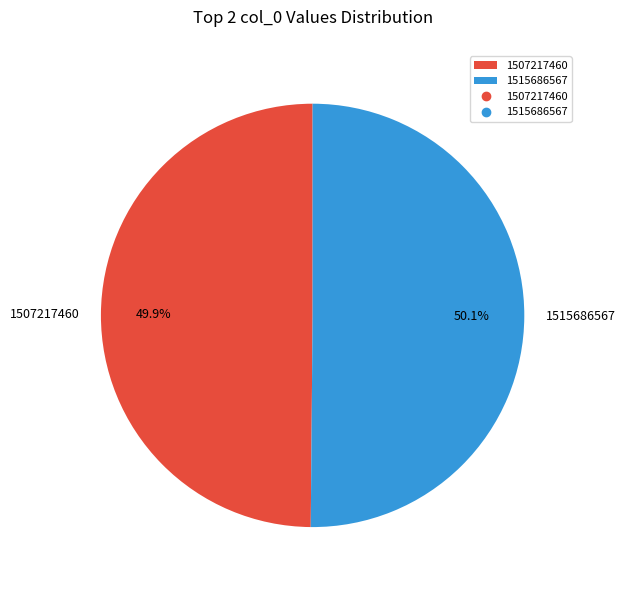

What is the ratio of the value at 1515686567 to the value at 1507217460?

1.0